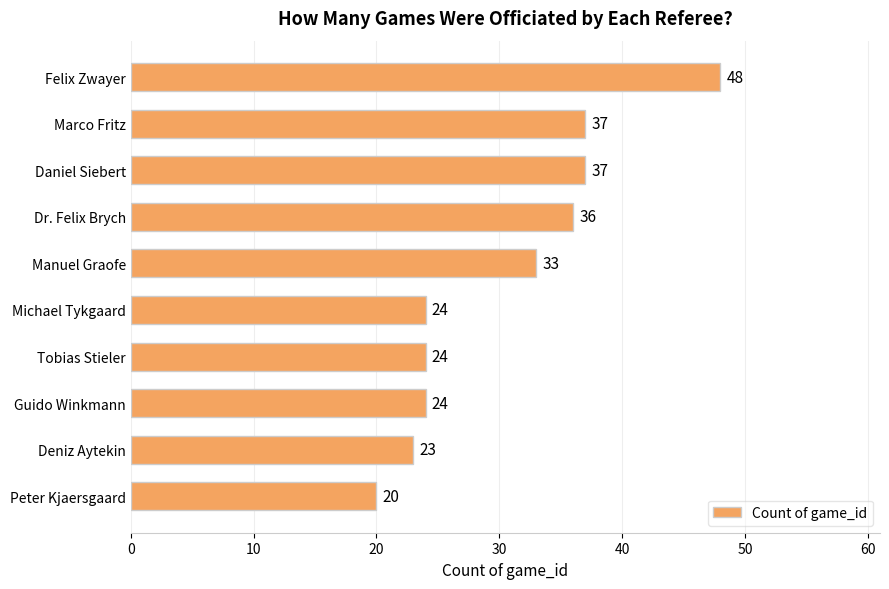

What is the sum of all values?

306